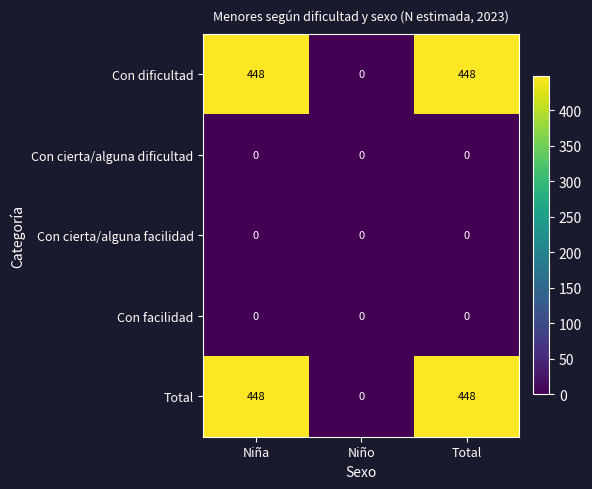

What is the difference between the highest and lowest values at Niña?

448